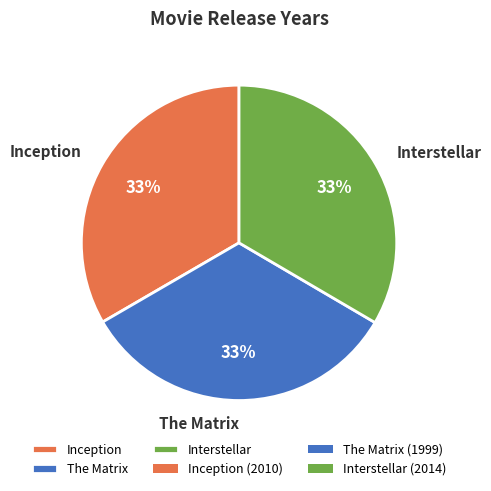

To the nearest percent, what is the combined percentage of Inception and The Matrix?

67%